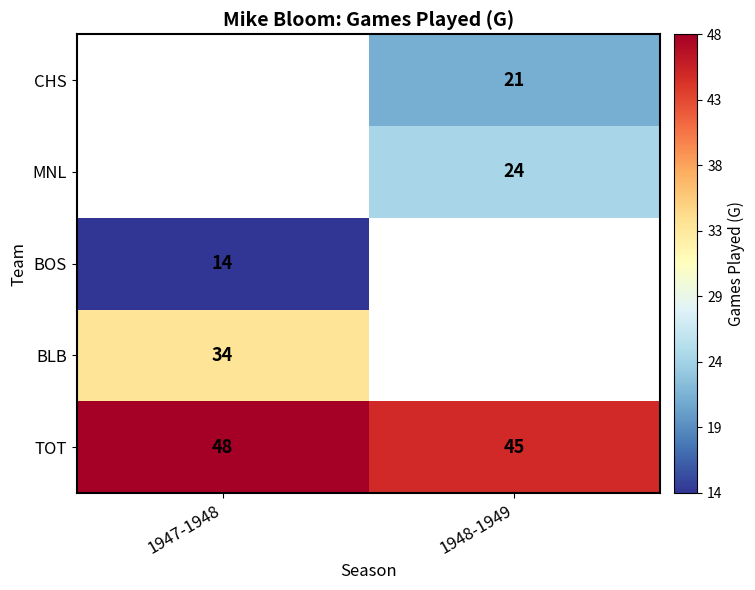

How many distinct data groups are displayed?

5